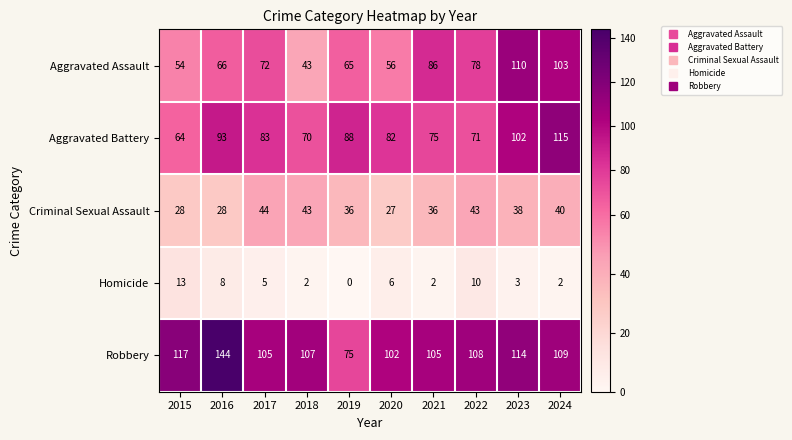

True or false: Robbery has a value of 144 at 2016.

True